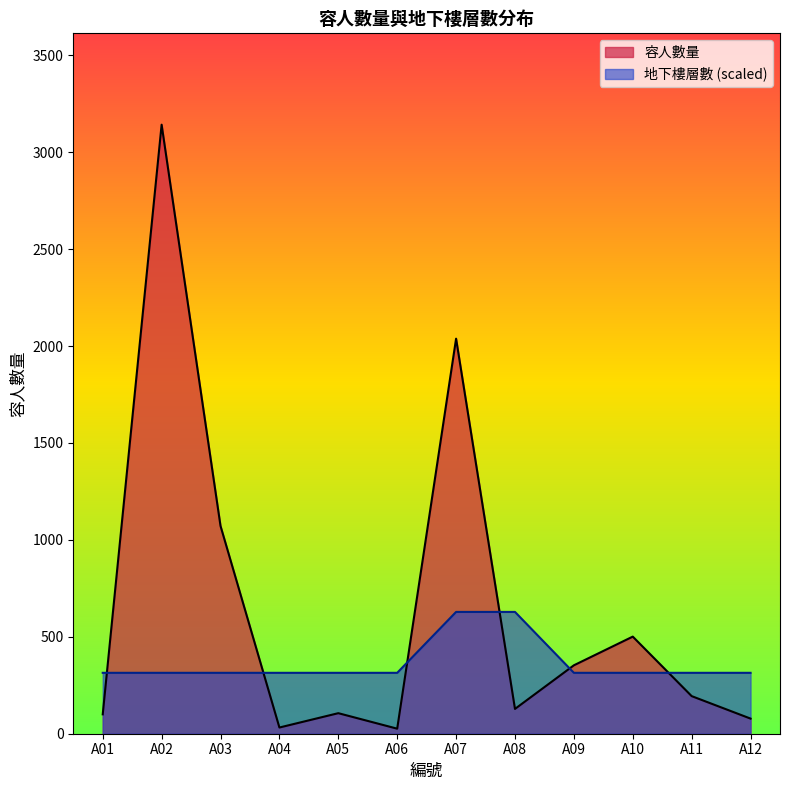

True or false: there are more than 0 points higher than both neighbors.

False